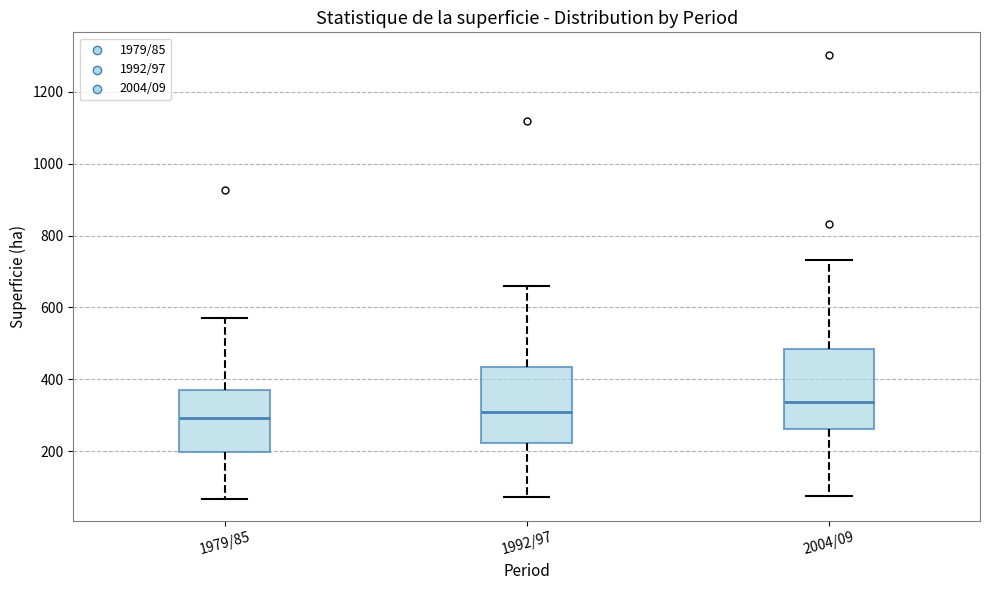

Reading left to right, read every box against the y-axis: the position of its median line, the range the box covers, and the ends of its whiskers. The values are not printed on the chart, so give them approximately, as read against the axis.

1979/85: median 300, box 200 to 380, whiskers 60 to 580
1992/97: median 300, box 220 to 440, whiskers 80 to 660
2004/09: median 340, box 260 to 480, whiskers 80 to 740